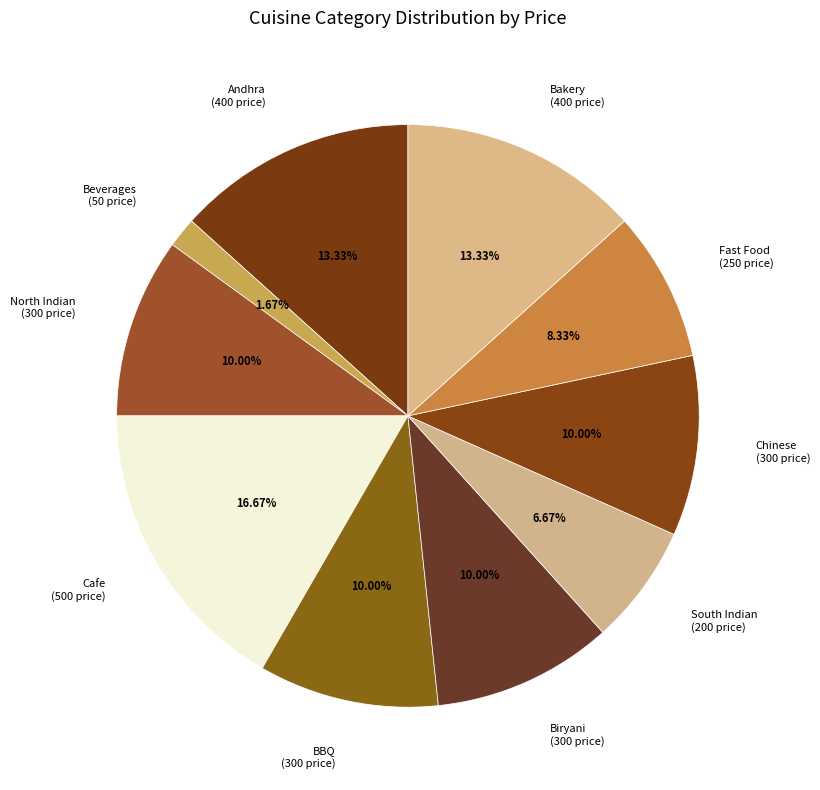

How many slices are in this pie chart?

10